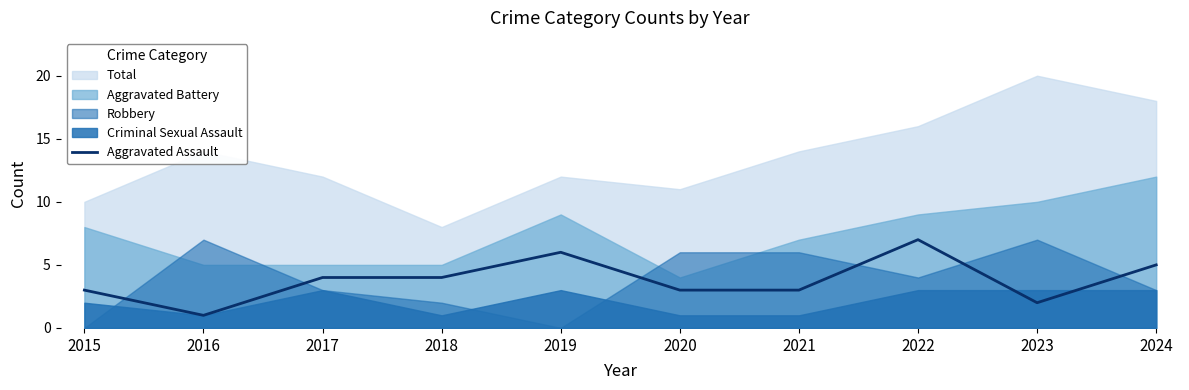

What is the difference between the maximum and minimum values?

6